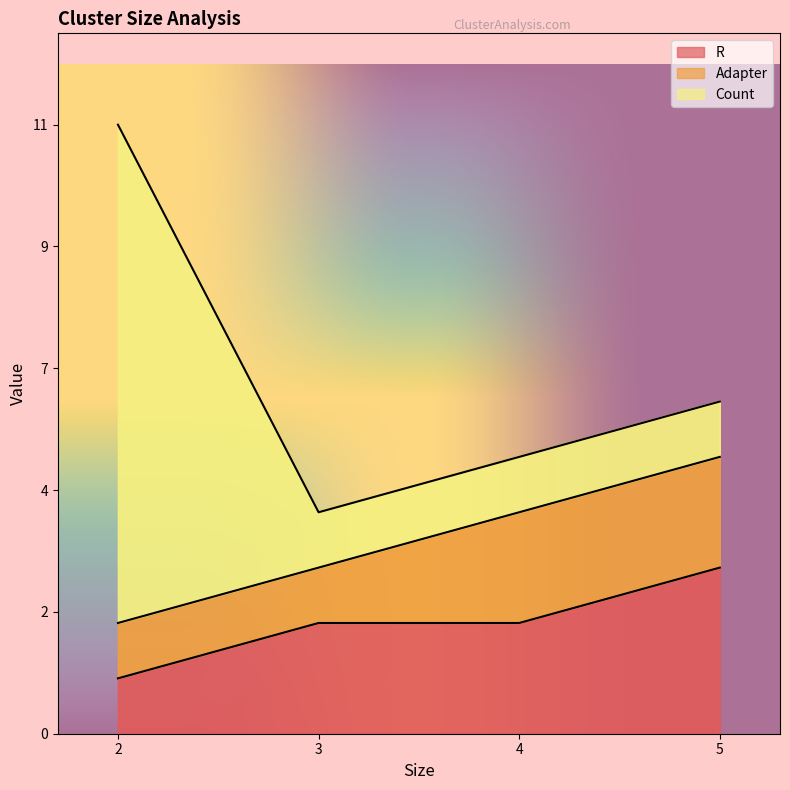

True or false: Count and R cross at least once.

True